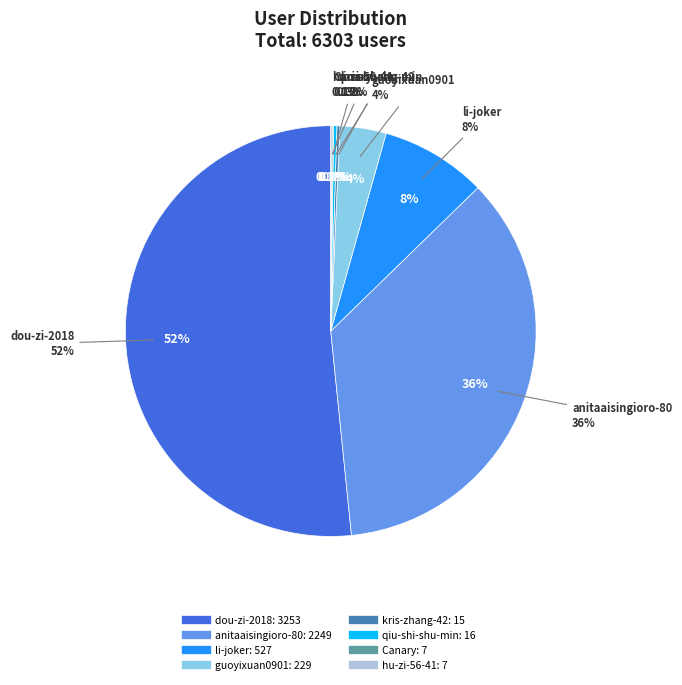

The Canary slice represents 8% of the pie. True or false?

False